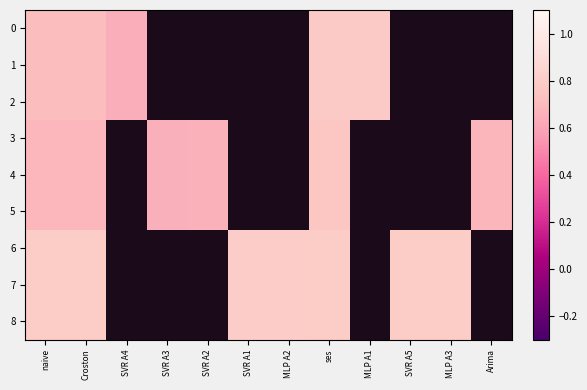

True or false: 8 has a value of 0.3 at ses.

False